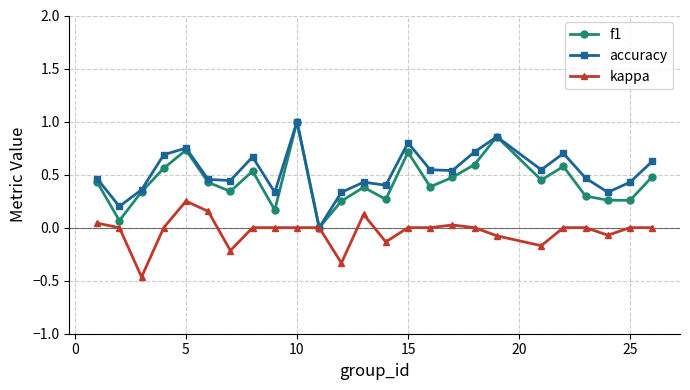

What is the maximum value shown in the chart?

1.0